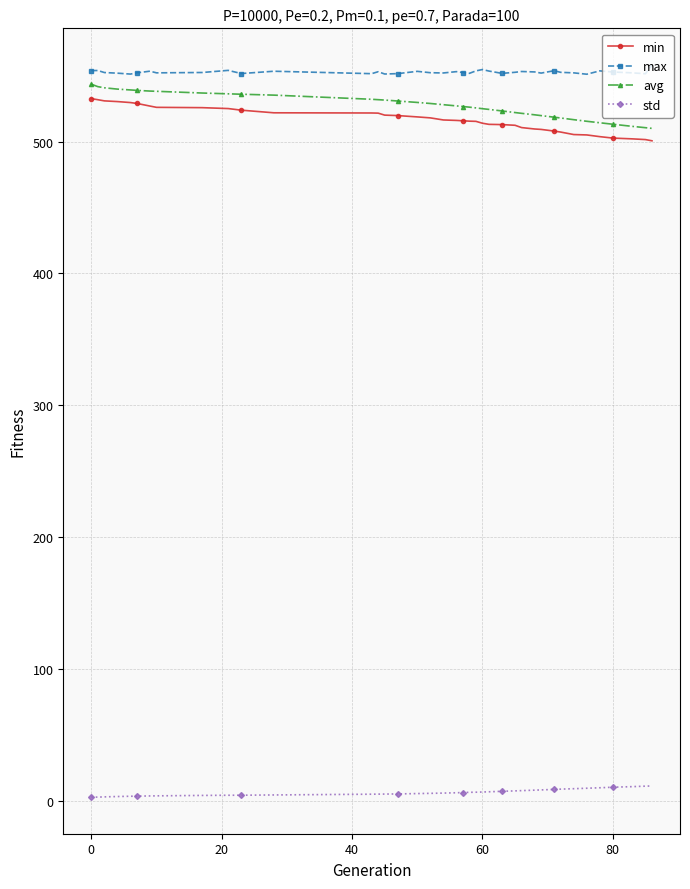

What is the maximum value shown in the chart?

558.1